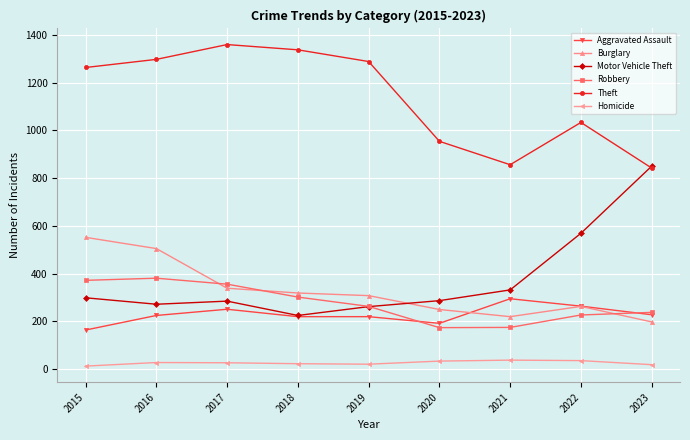

How many data points does each series have?

9